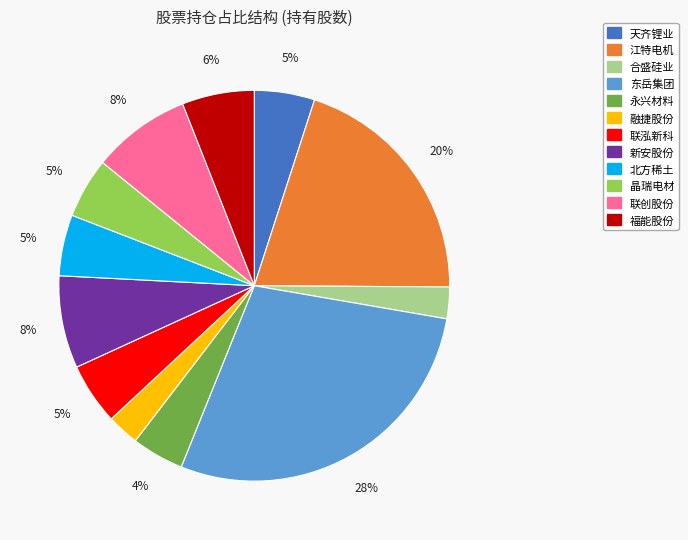

Is there a majority slice in this chart?

No